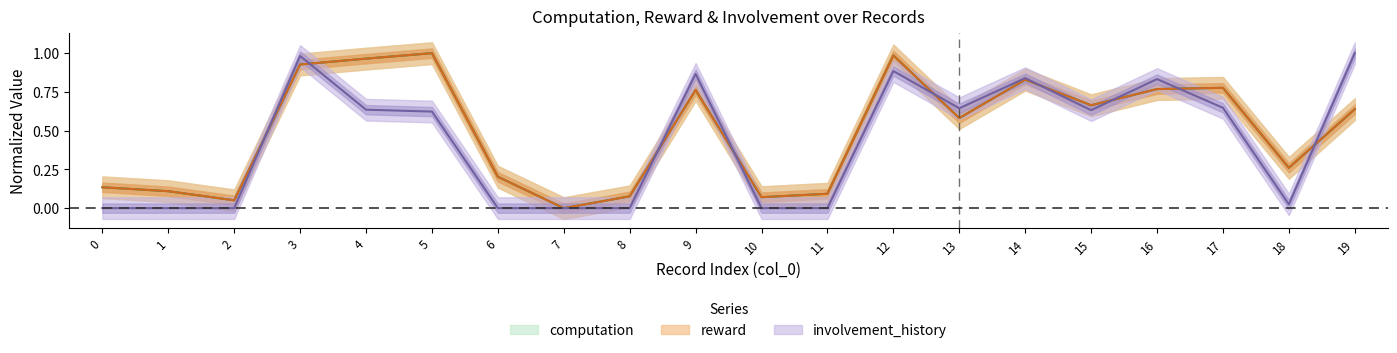

Which has a higher value, 14 or 16?

14